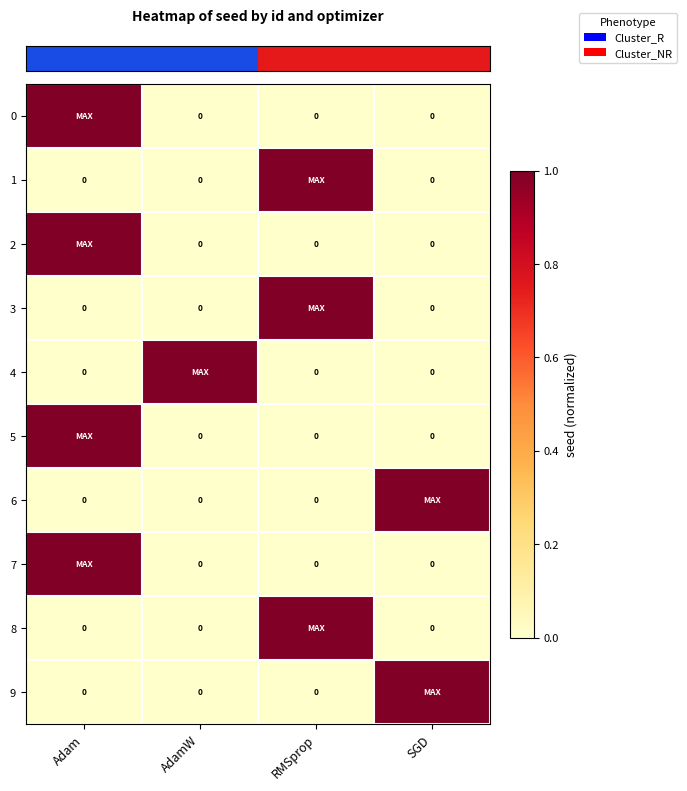

Read the row_5 value at Adam.

1